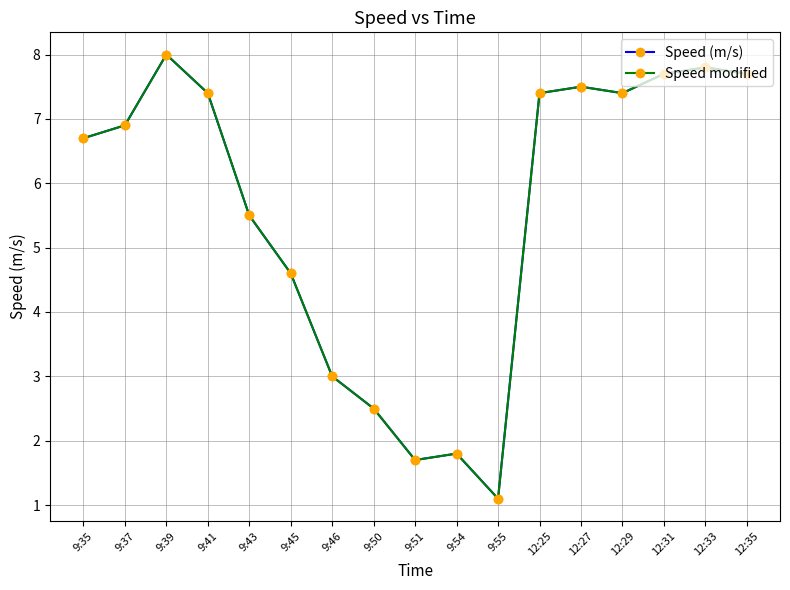

Does the chart have visible grid lines?

Yes